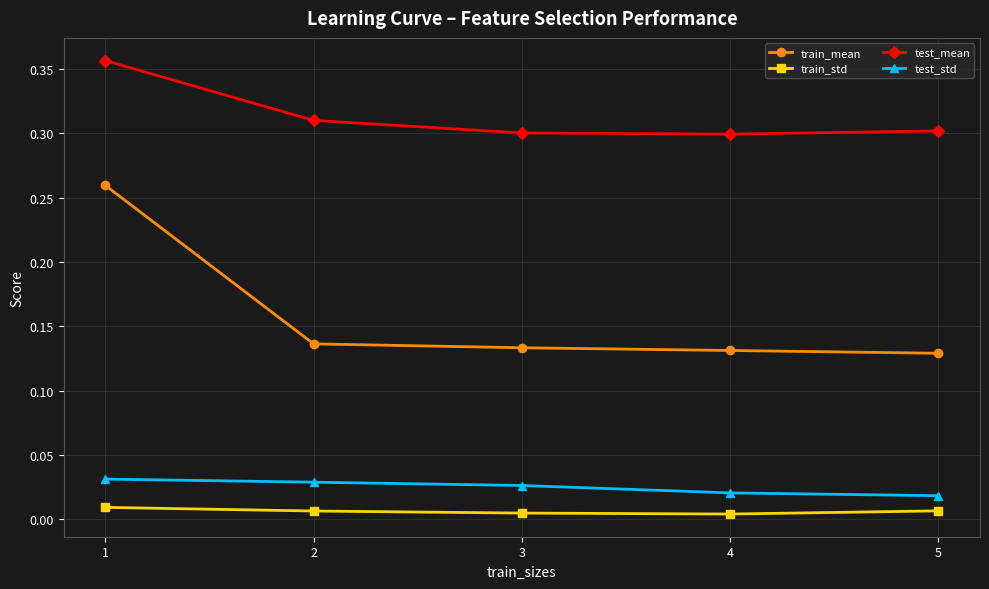

How many lines are shown in the chart?

4